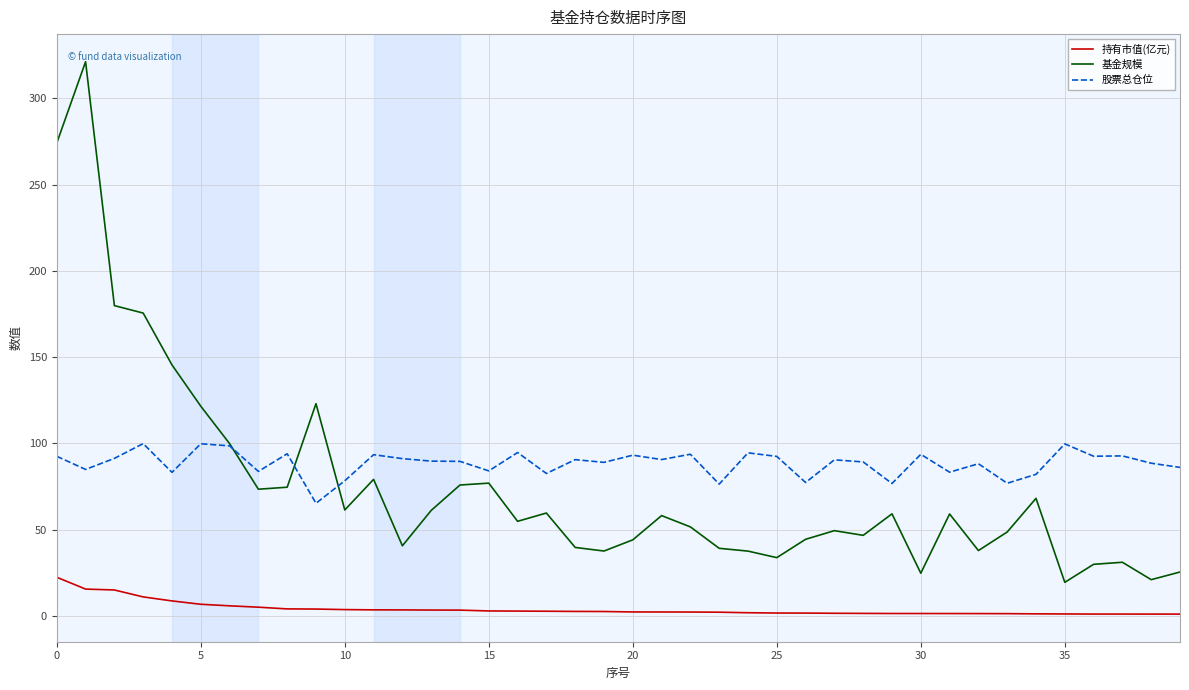

List the series in order of their overall mean, highest first.

股票总仓位, 基金规模, 持有市值(亿元)